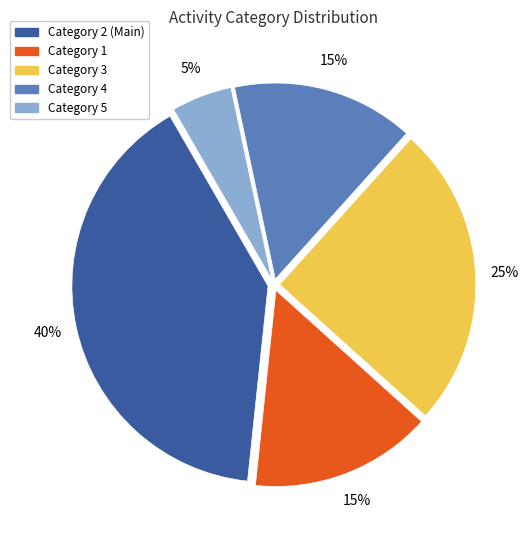

Is there a majority slice in this chart?

No